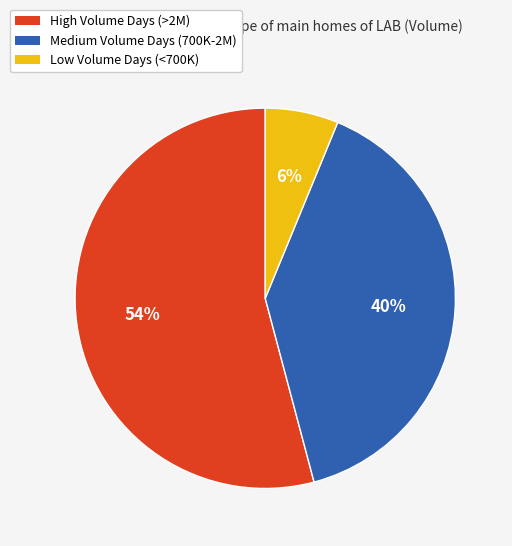

To the nearest percent, what is the difference between the largest and smallest slice percentages?

48%